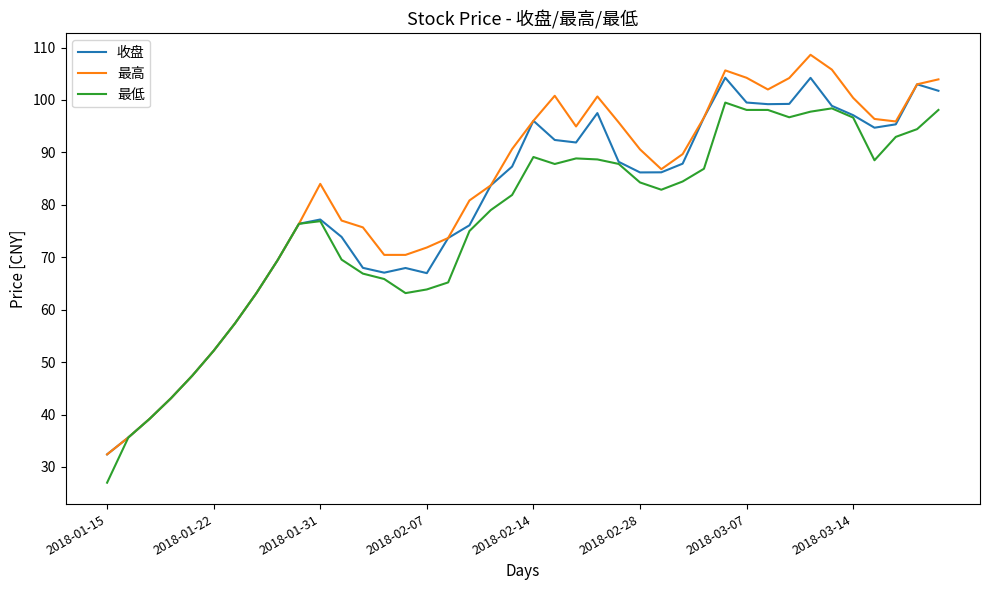

Rank the series by their maximum value, from highest to lowest.

最高, 收盘, 最低